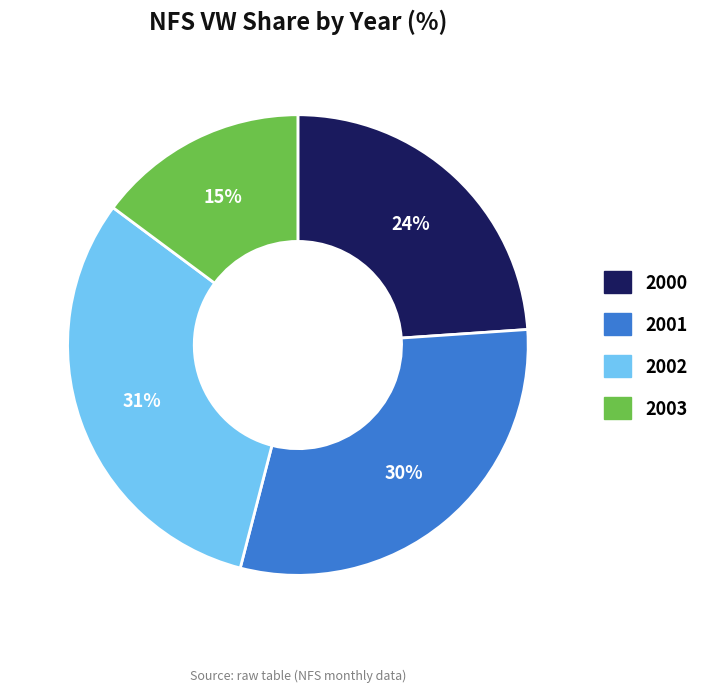

Is the sum of 2001 and 2000 greater than half?

Yes